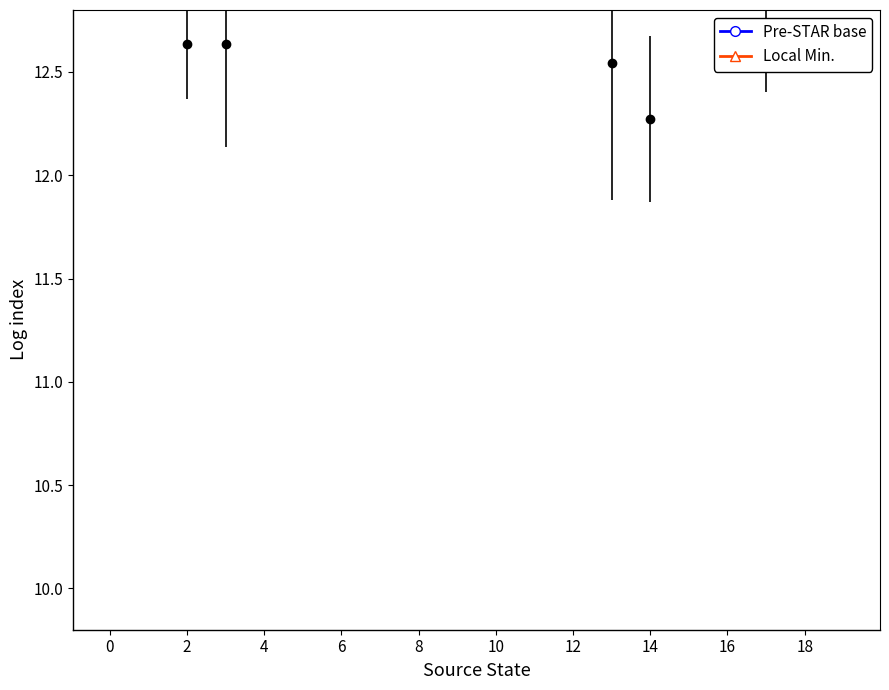

List the series in order of their overall mean, highest first.

Local Min., Pre-STAR base